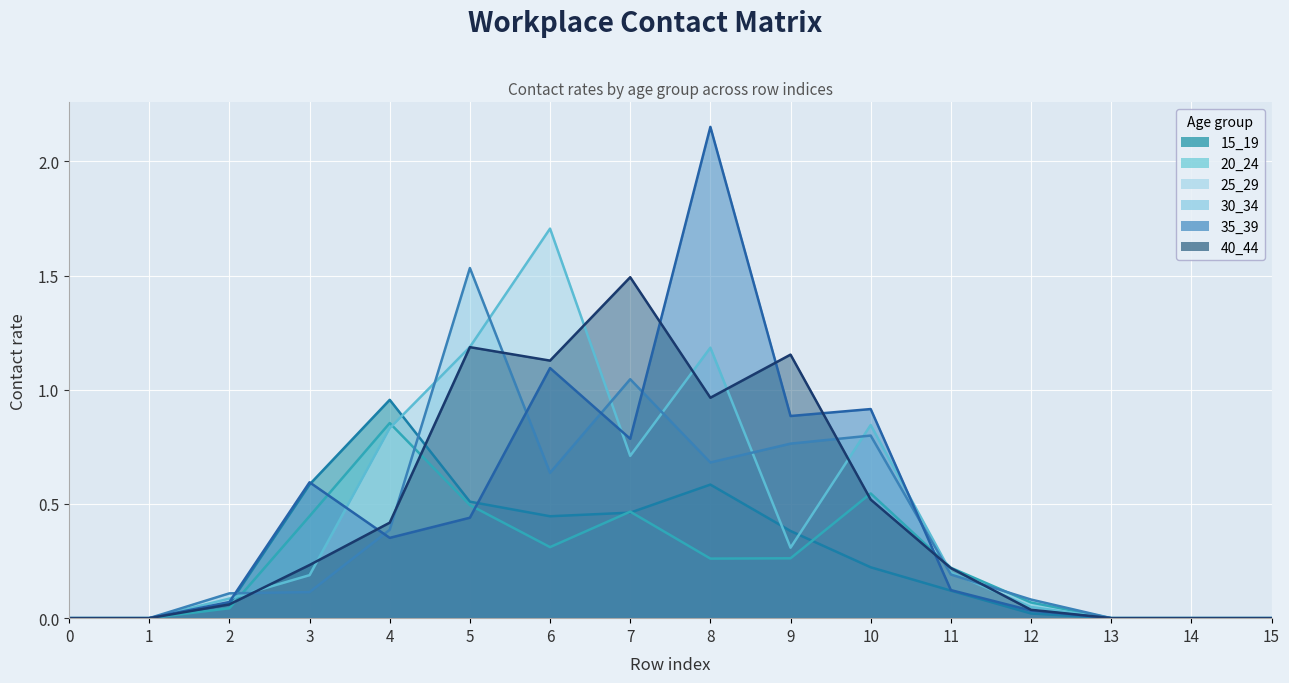

Reading left to right, list all the values displayed in this chart.

15_19: 0.0	0.0	0.1	0.6	1.0	0.5	0.4	0.5	0.6	0.4	0.2	0.1	0.0	0.0	0.0	0.0
20_24: 0.0	0.0	0.0	0.4	0.9	0.5	0.3	0.5	0.3	0.3	0.5	0.2	0.1	0.0	0.0	0.0
25_29: 0.0	0.0	0.1	0.2	0.8	1.2	1.7	0.7	1.2	0.3	0.8	0.2	0.0	0.0	0.0	0.0
30_34: 0.0	0.0	0.1	0.1	0.4	1.5	0.6	1.0	0.7	0.8	0.8	0.2	0.1	0.0	0.0	0.0
35_39: 0.0	0.0	0.1	0.6	0.4	0.4	1.1	0.8	2.2	0.9	0.9	0.1	0.0	0.0	0.0	0.0
40_44: 0.0	0.0	0.1	0.2	0.4	1.2	1.1	1.5	1.0	1.2	0.5	0.2	0.0	0.0	0.0	0.0